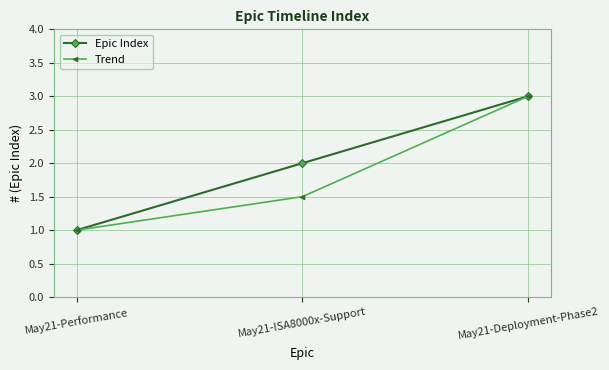

Reading right to left, what are all the values shown in this chart?

Epic Index: May21-Deployment-Phase2=3.0	May21-ISA8000x-Support=2.0	May21-Performance=1.0
Trend: May21-Deployment-Phase2=3.0	May21-ISA8000x-Support=1.5	May21-Performance=1.0